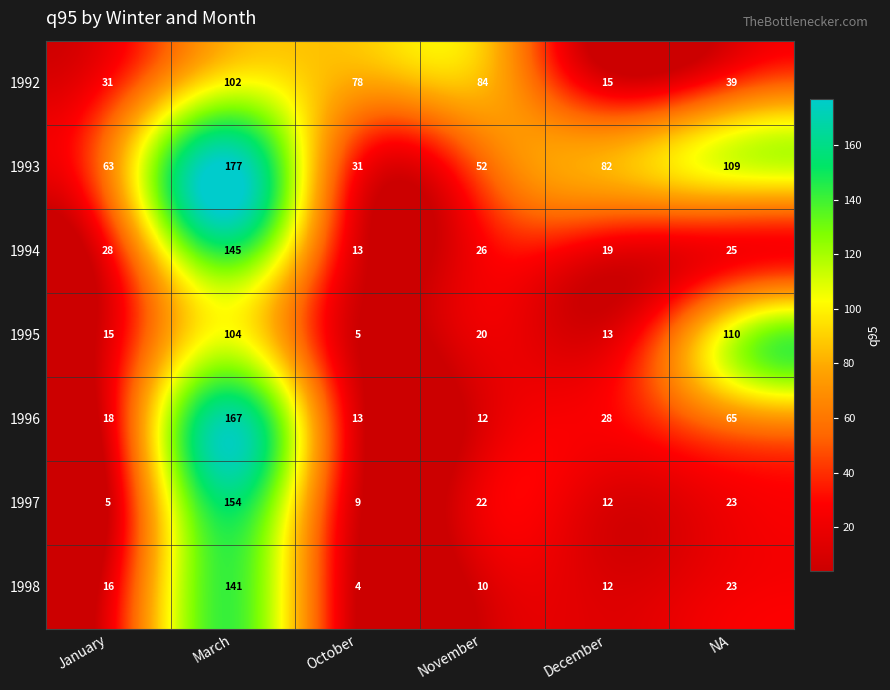

Which series has the largest total across all categories?

1993